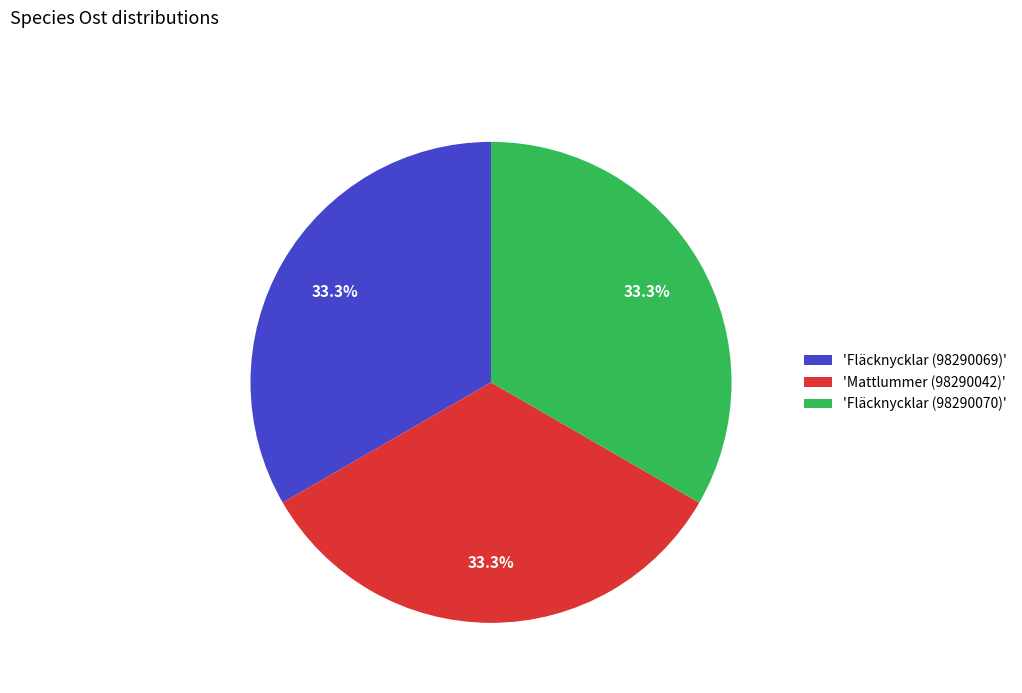

Is there a majority slice in this chart?

No